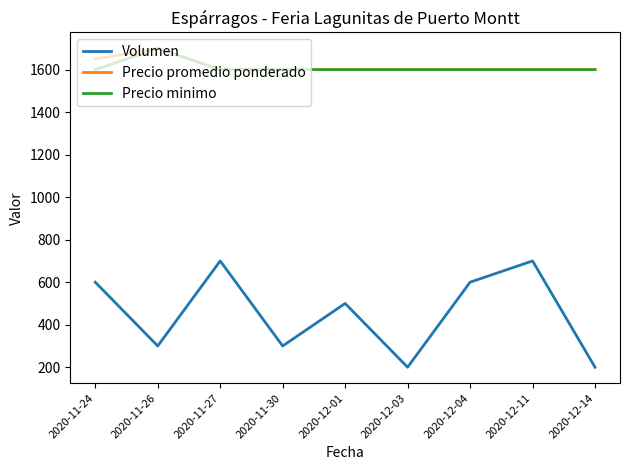

The value of Precio minimo at 2020-12-11 is 1600. True or false?

True